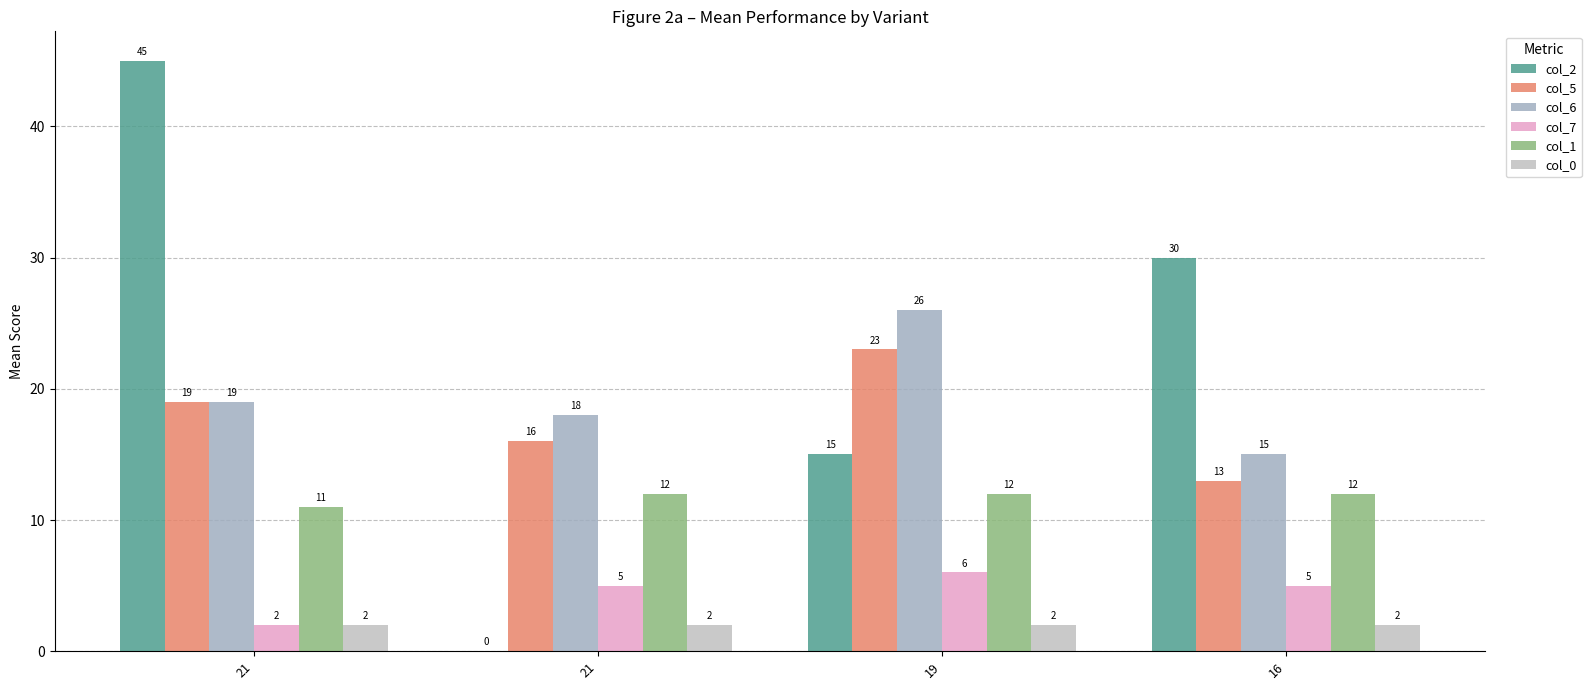

Count the number of data series in this chart.

6